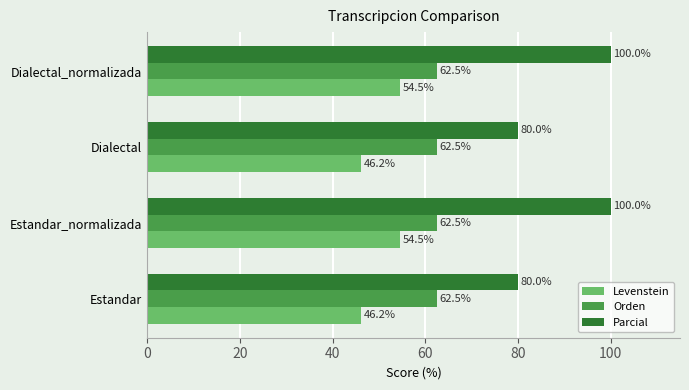

Rank the series by their maximum value, from lowest to highest.

Levenstein, Orden, Parcial